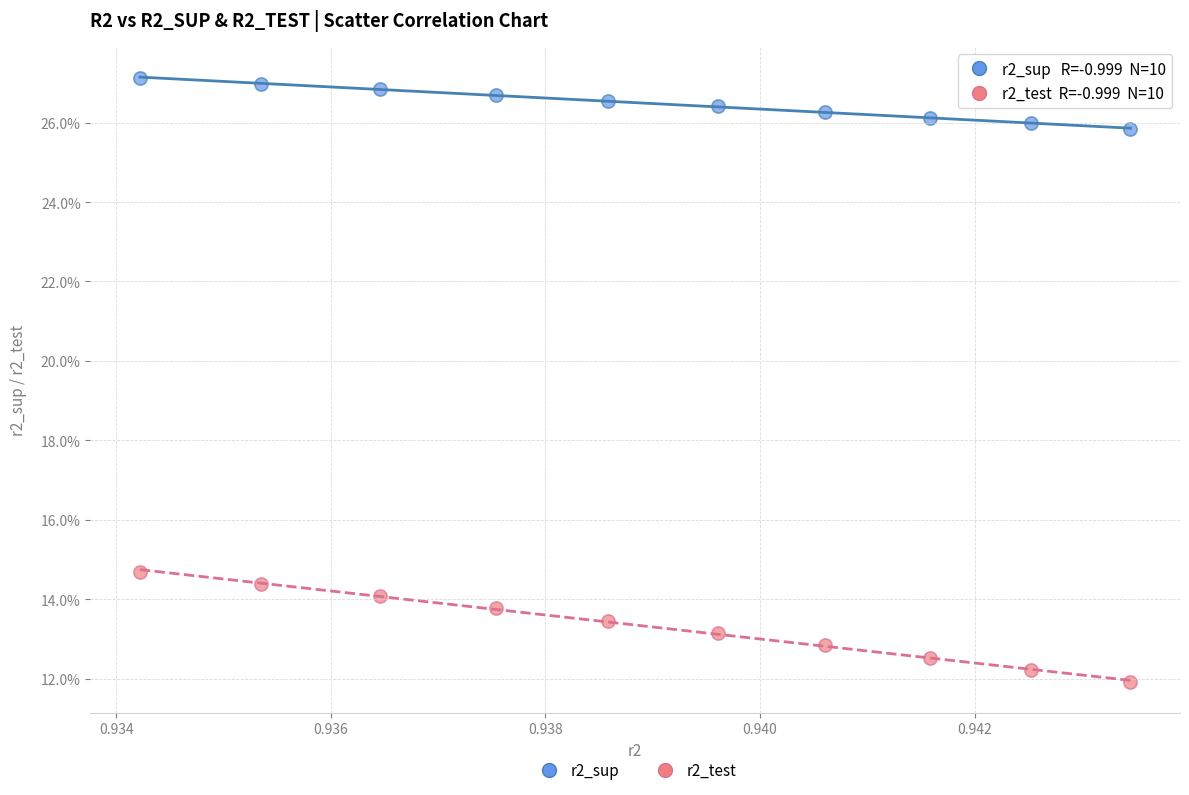

Which series has the widest spread of Y values?

r2_test